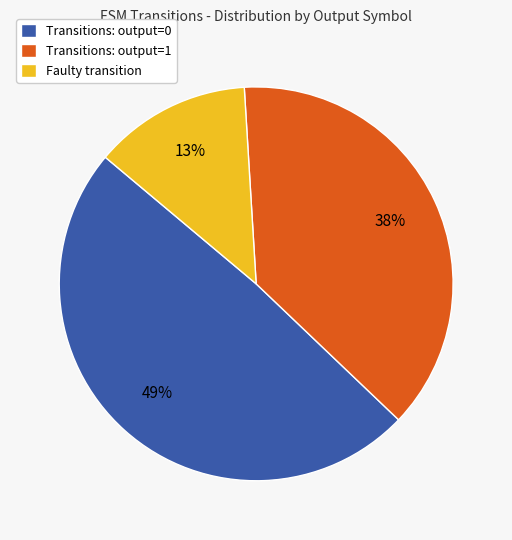

To the nearest percent, what is the average slice percentage?

33%